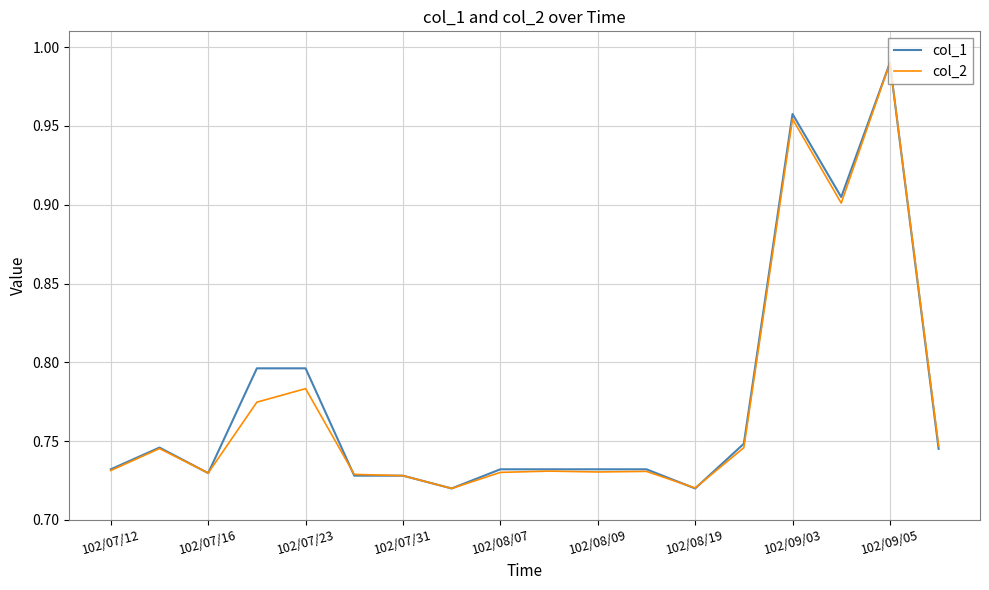

What is the value of the col_1 point at the 7th from the left?

0.7